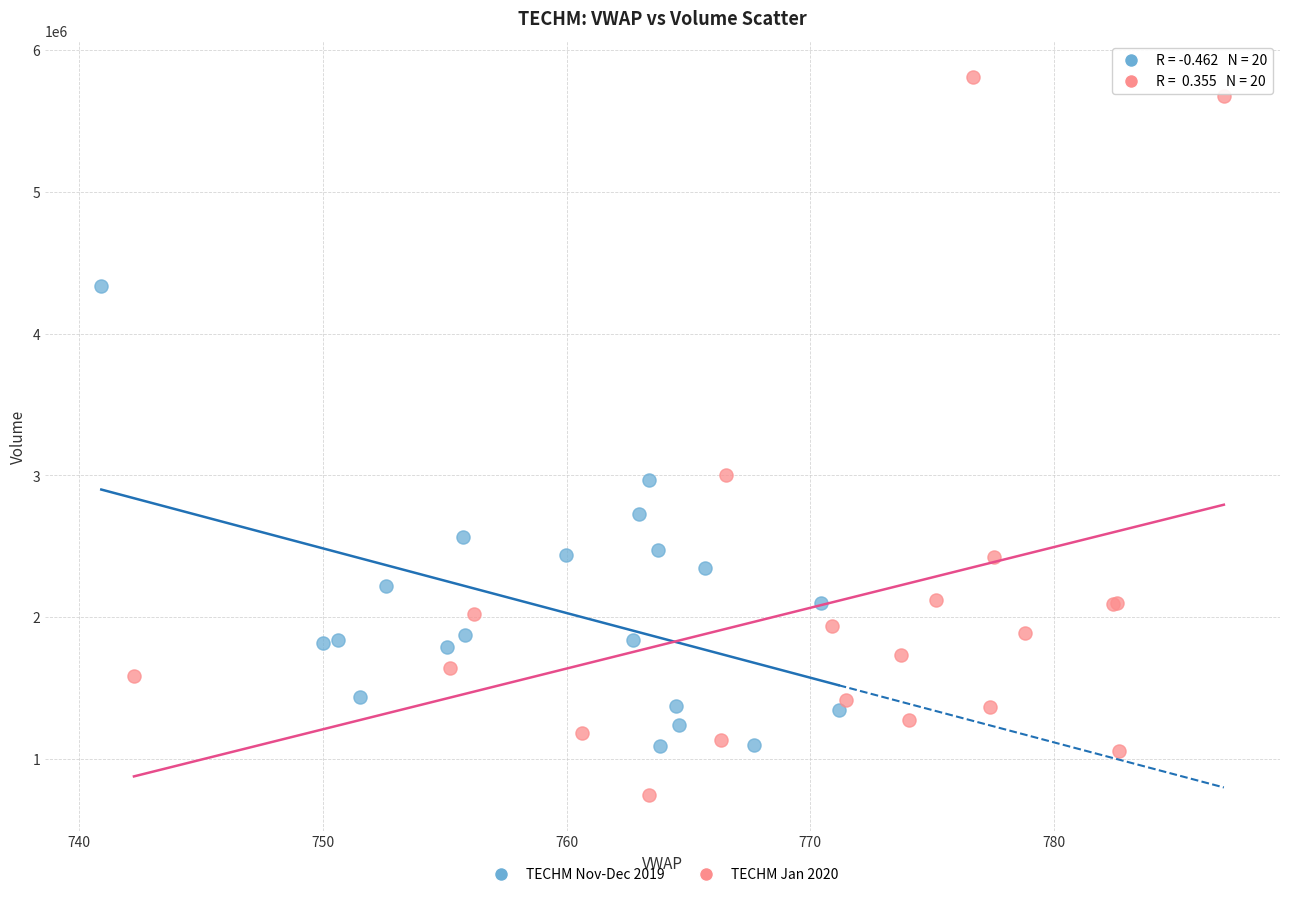

Which series reaches the minimum Y coordinate?

TECHM Jan 2020